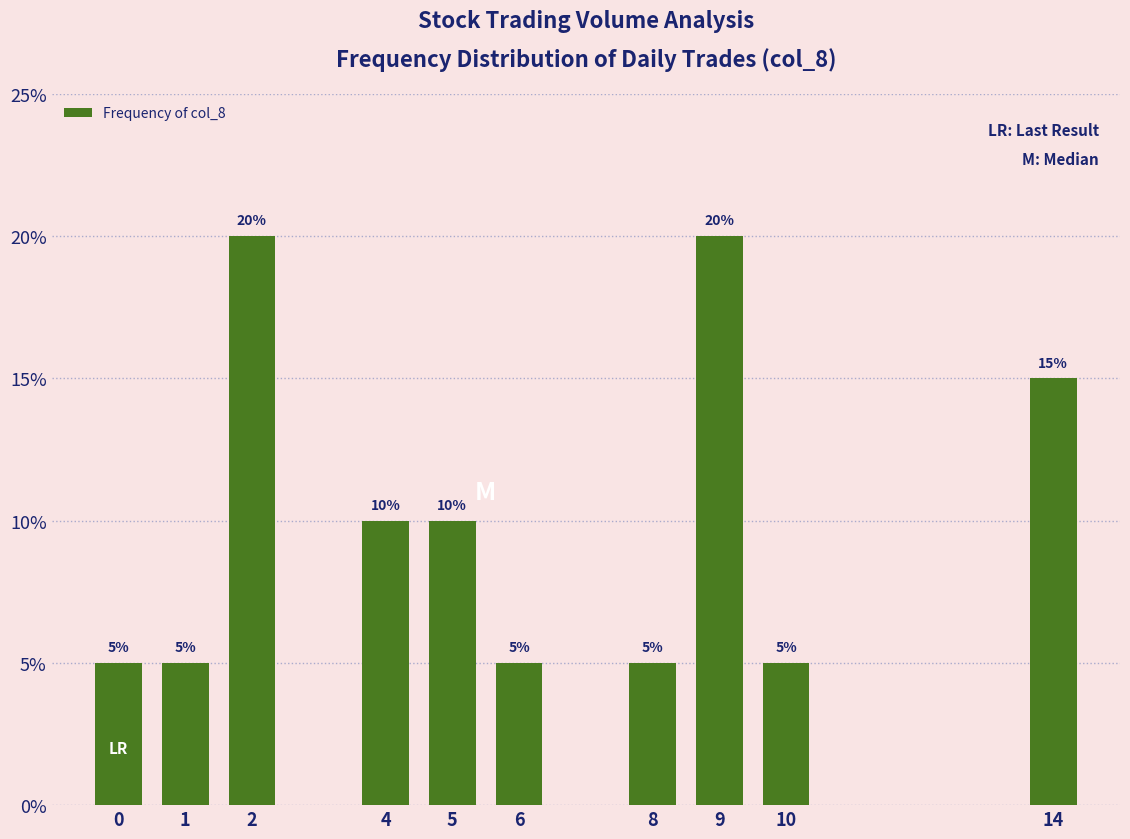

The value at 8 is 5. True or false?

True